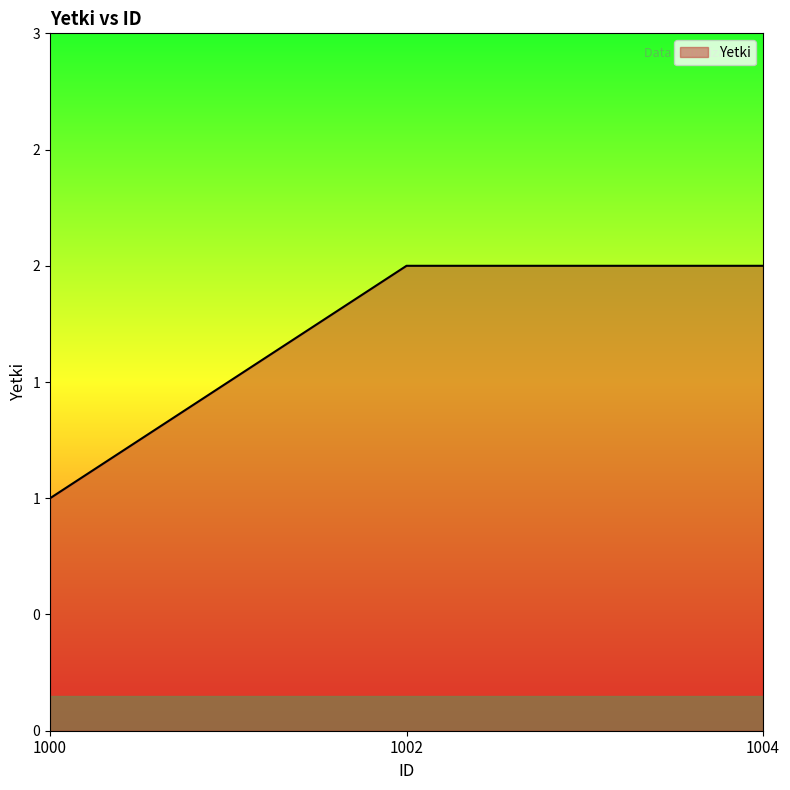

Does the chart have visible grid lines?

No